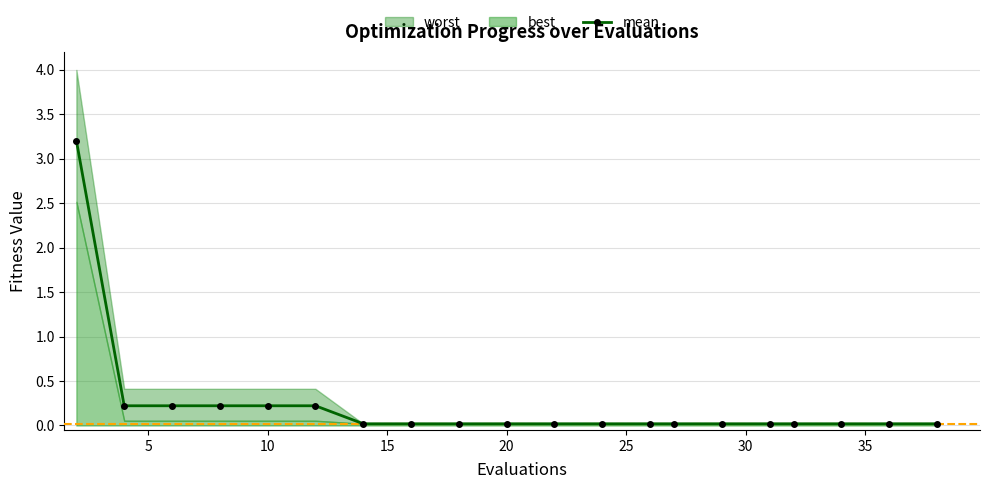

What is the highest value of the mean series?

3.2